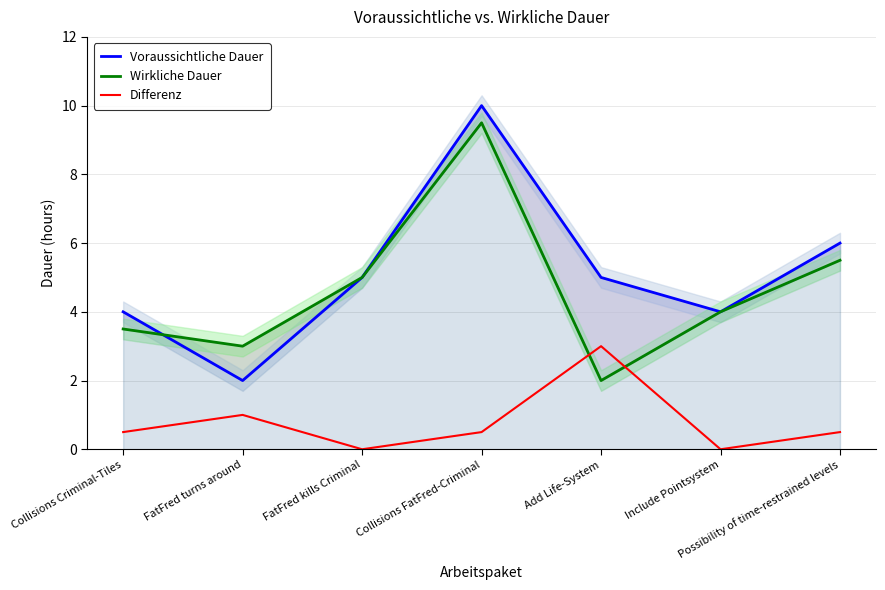

What is the difference between the Wirkliche Dauer values at Include Pointsystem and Possibility of time-restrained levels?

1.5